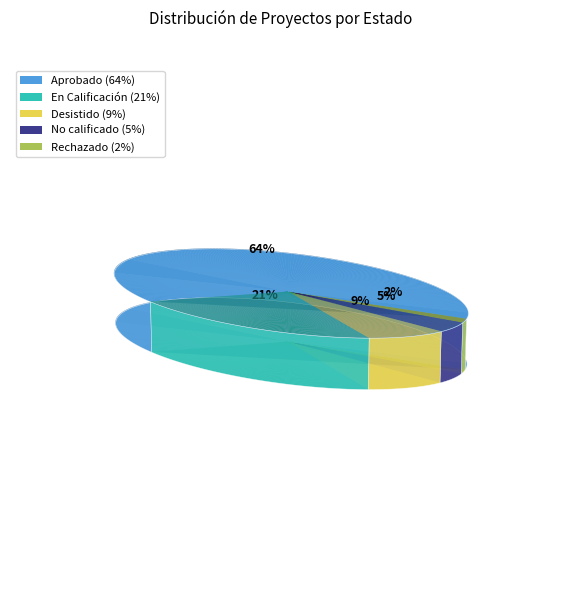

The Aprobado slice represents 64% of the pie. True or false?

True